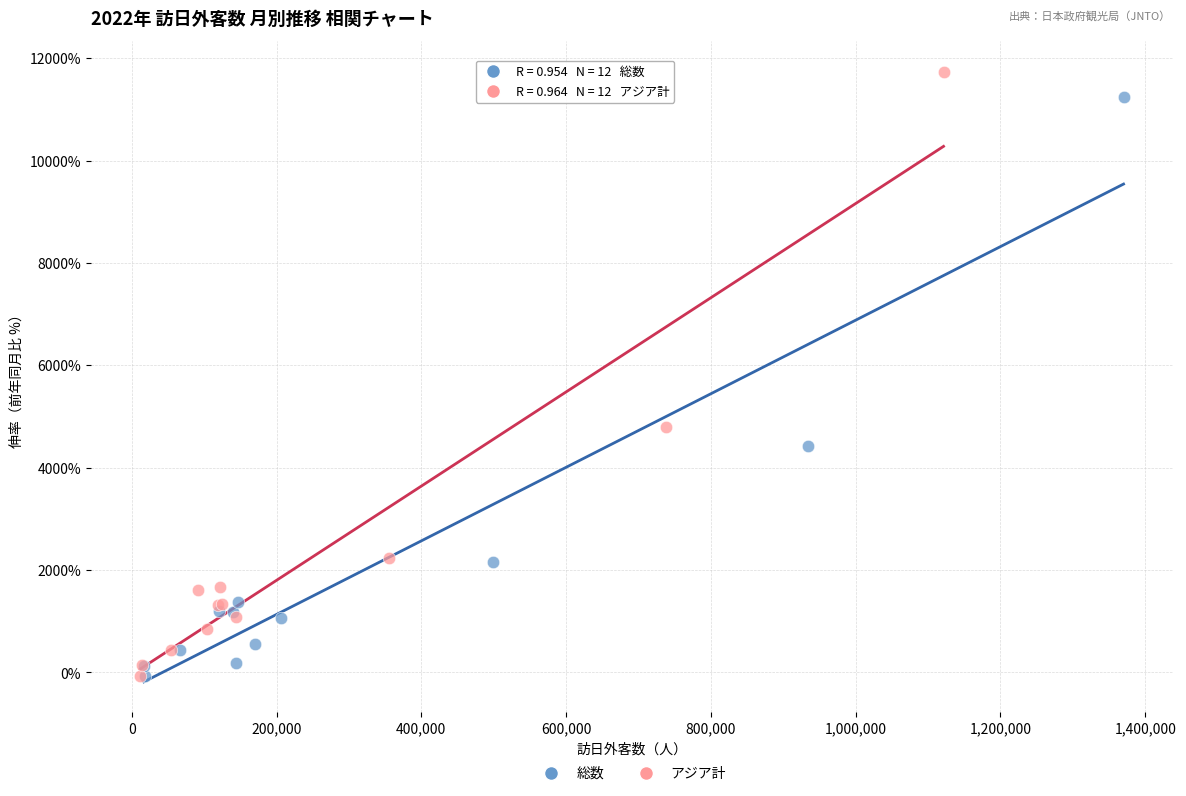

Which series reaches the maximum Y coordinate?

アジア計